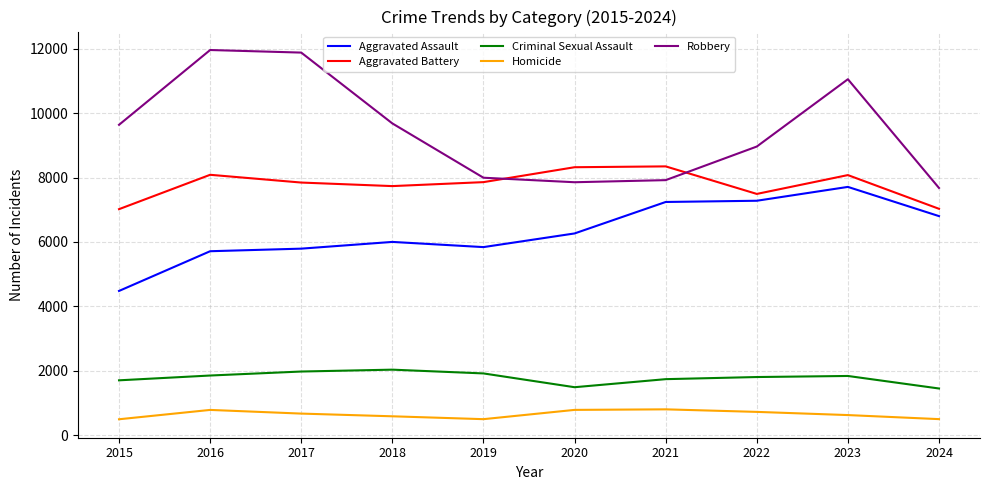

How many lines are shown in the chart?

5